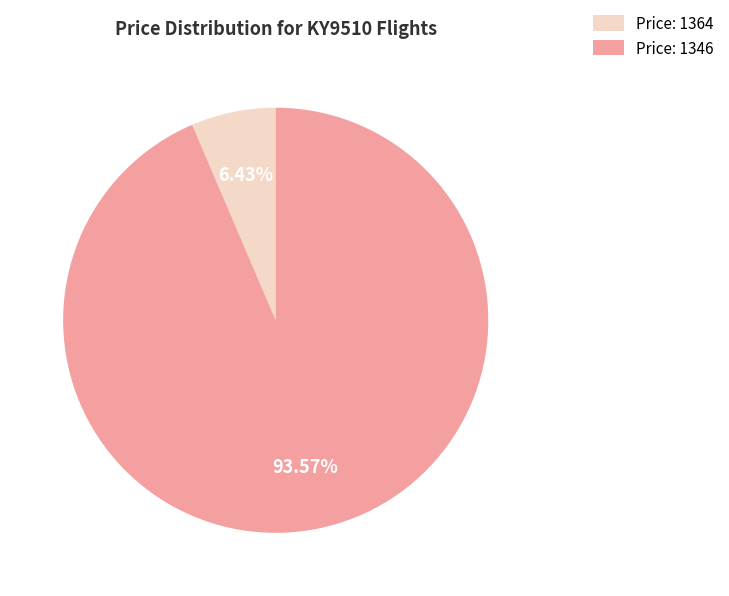

Is there any slice that represents more than half of the pie?

Yes